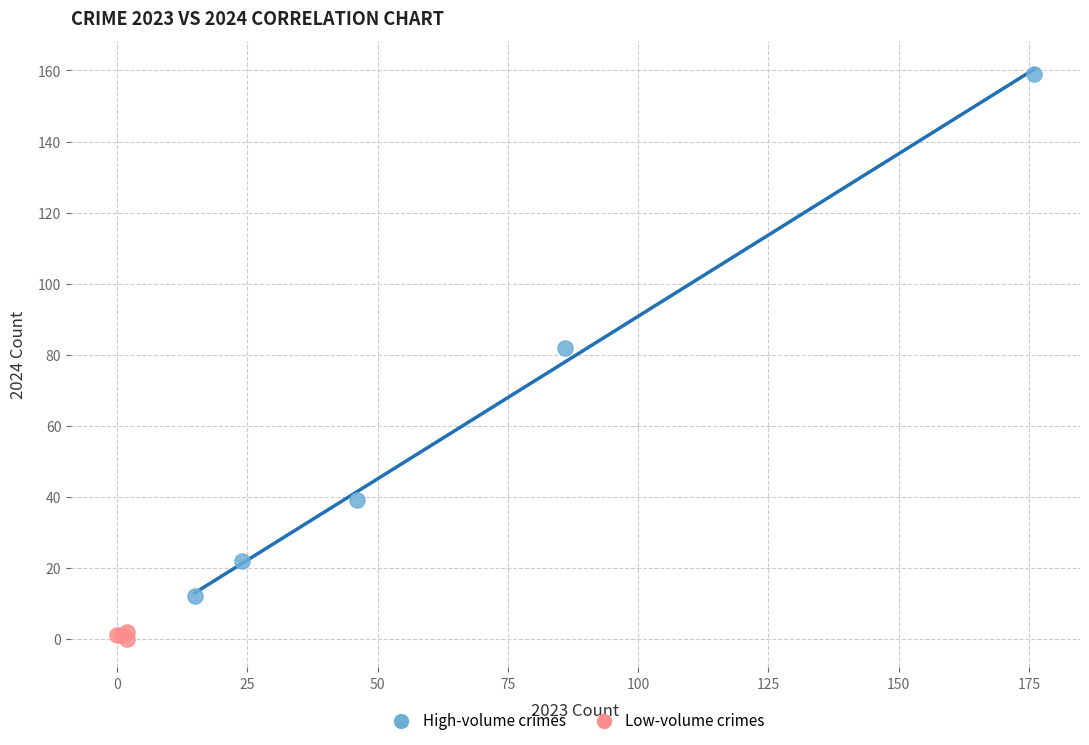

Which series has the largest Y range (max minus min)?

High-volume crimes